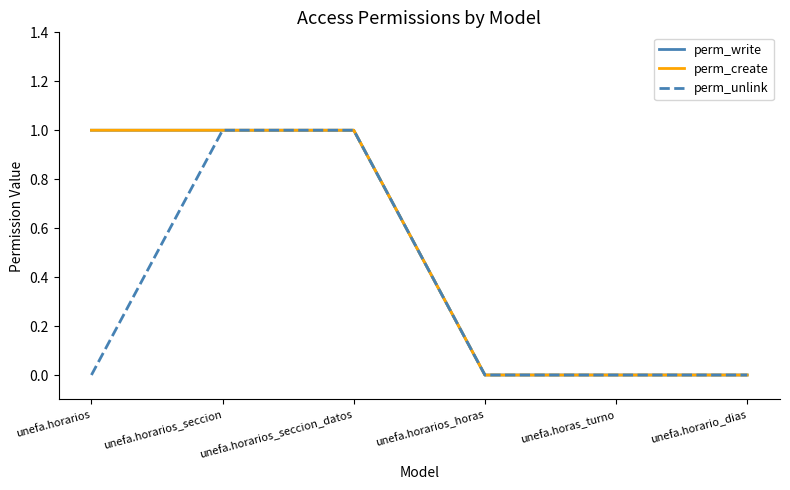

Does the chart display data point markers on the line(s)?

No